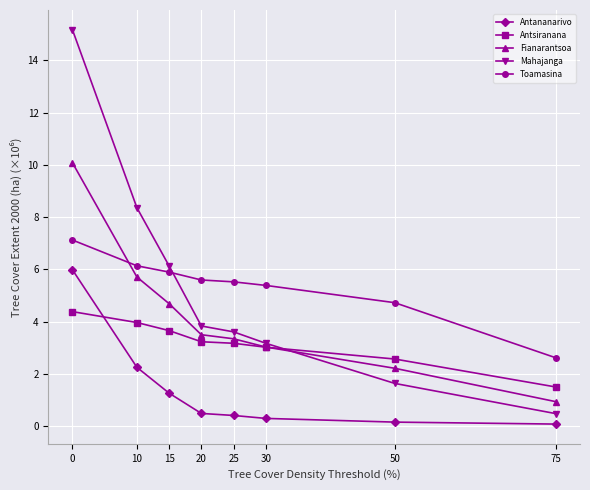

What is the sum of all Fianarantsoa values?

33.5